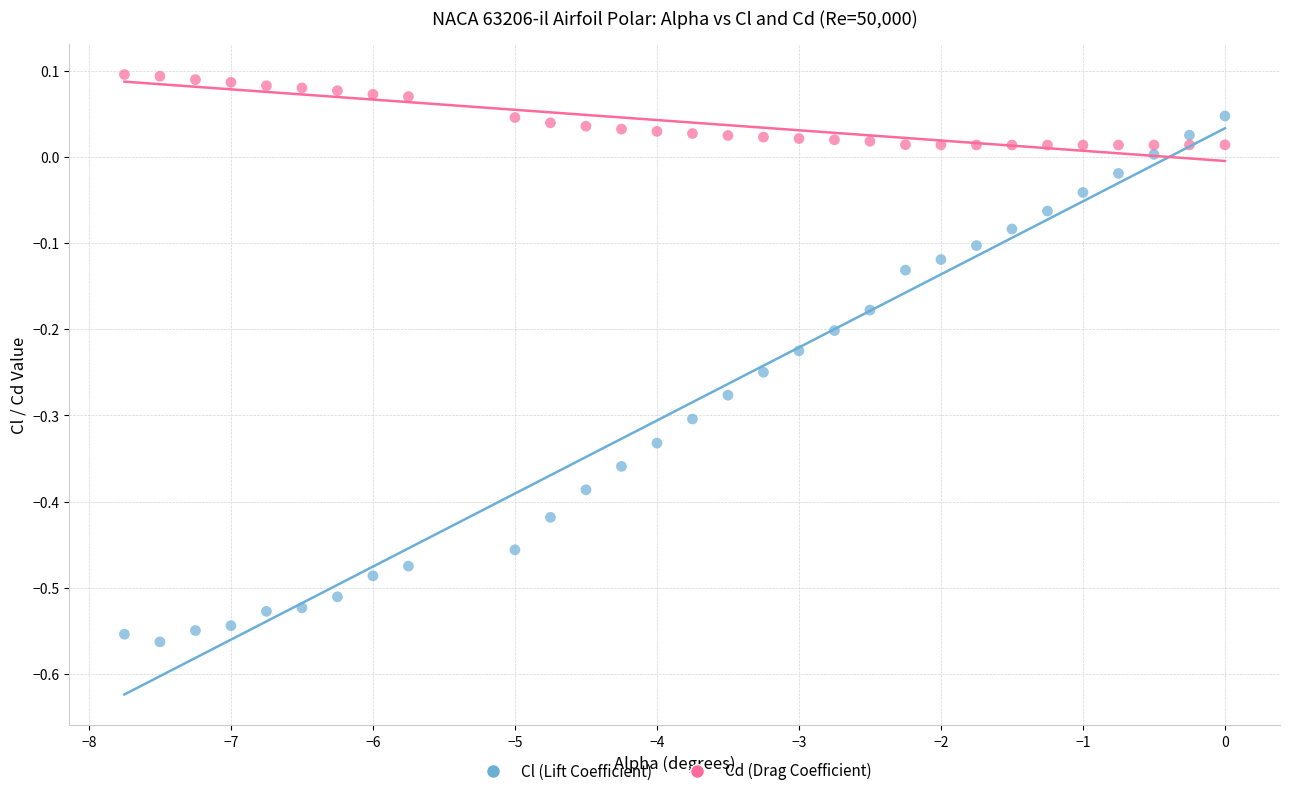

Which series reaches the maximum Y coordinate?

Cd (Drag Coefficient)